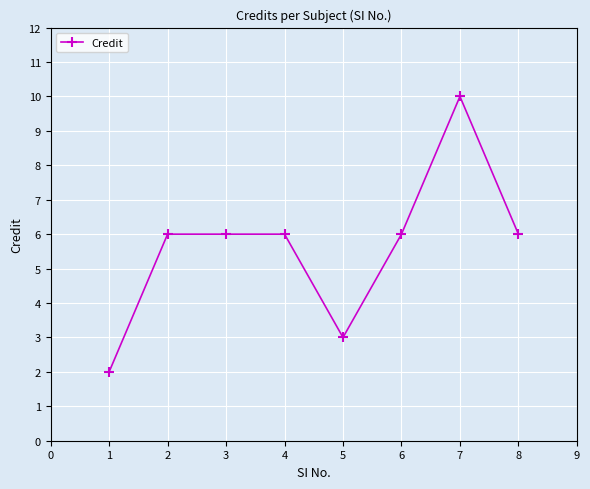

Reading left to right, list all the values displayed in this chart.

2	6	6	6	3	6	10	6